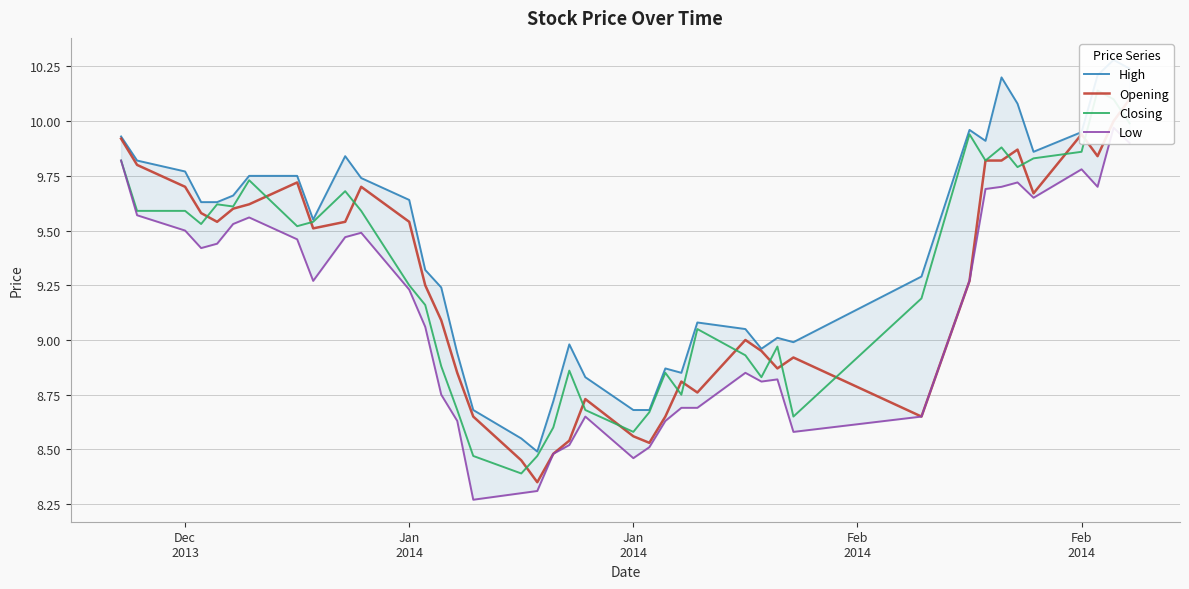

The Low series shows 2.6 at 35. True or false?

False